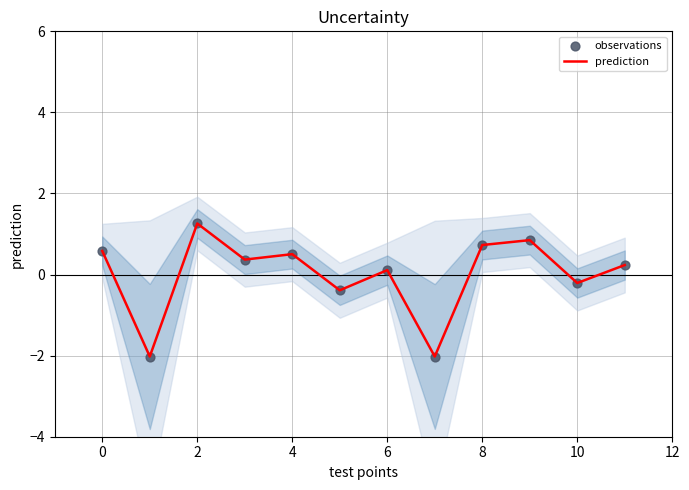

What are all the series names shown in the legend?

prediction, observations